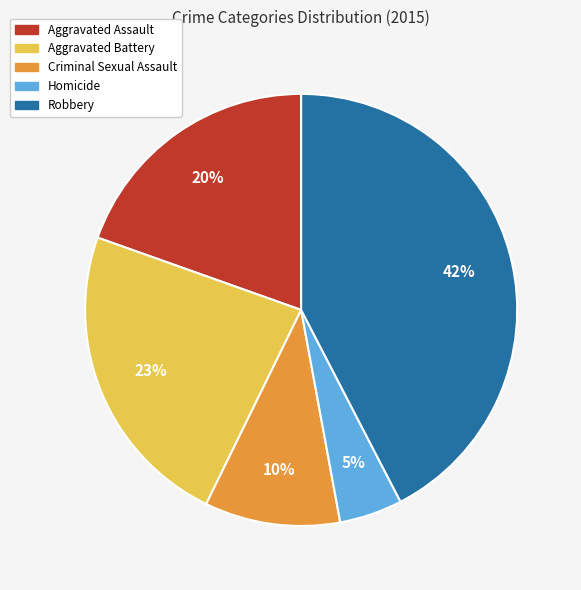

To the nearest percent, what percentage of the pie is Criminal Sexual Assault?

10%